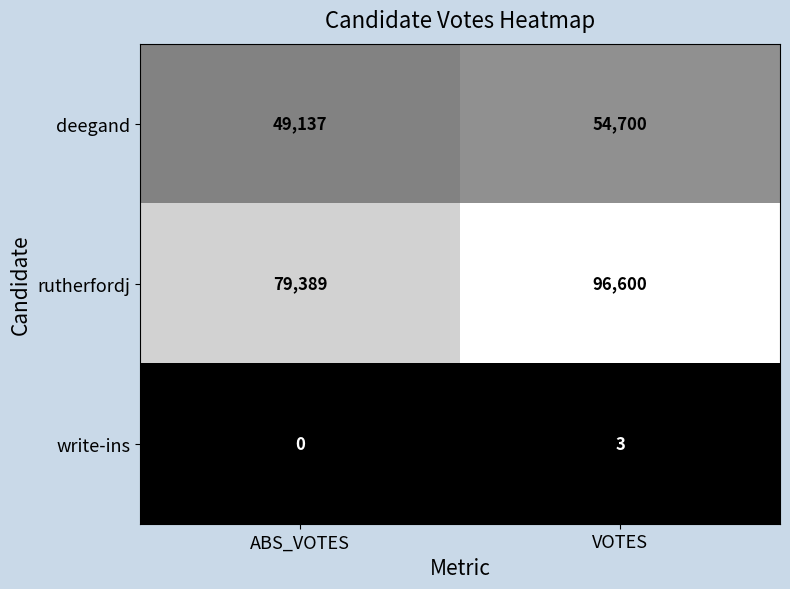

What is the minimum value for rutherfordj?

79389